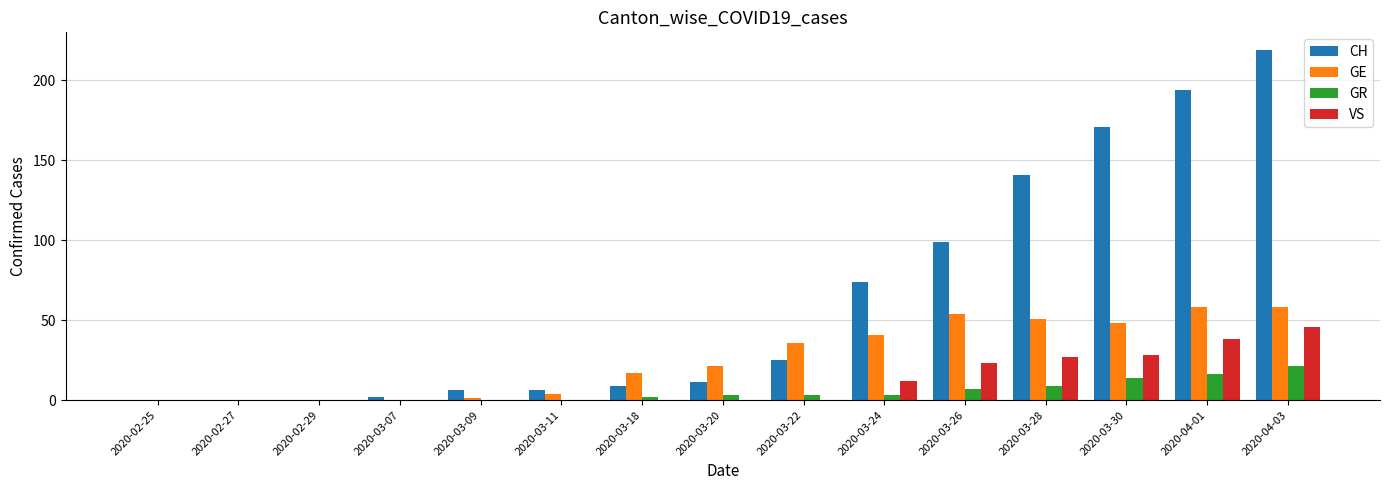

Which series changed the most between 2020-03-18 and 2020-03-22?

GE